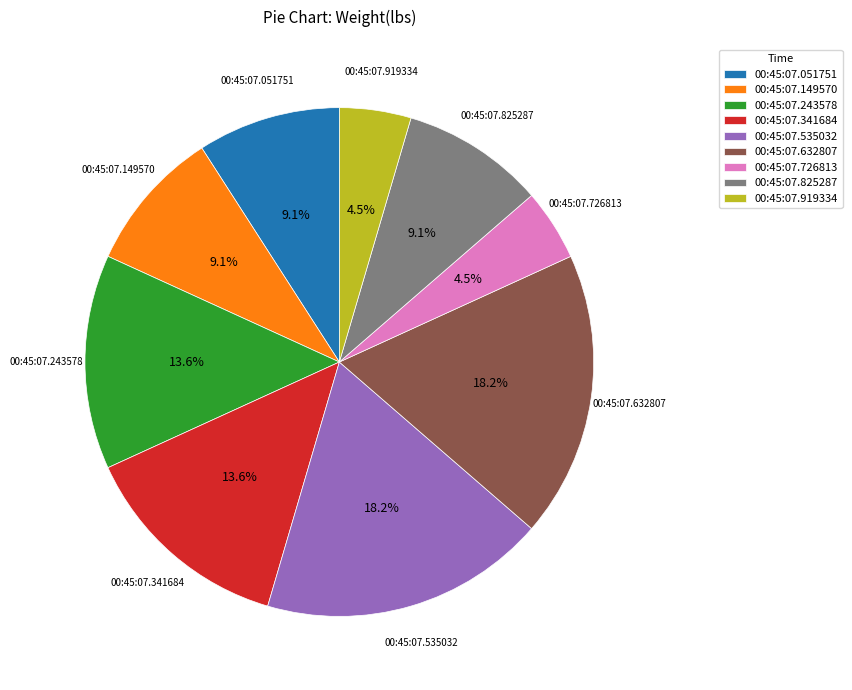

What portion of the pie excludes 00:45:07.051751?

90.9%